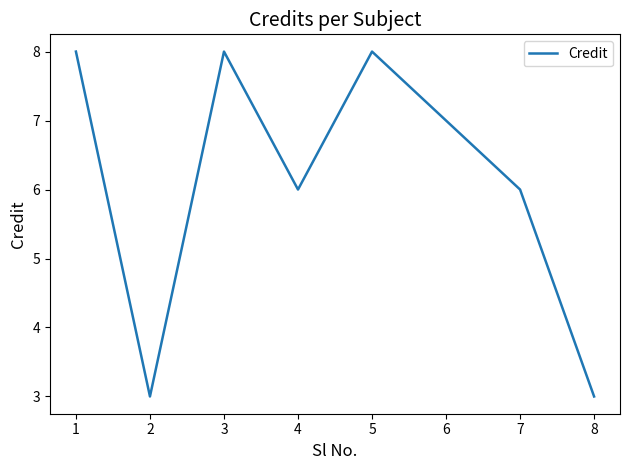

True or false: the data shows 14 at 3.

False